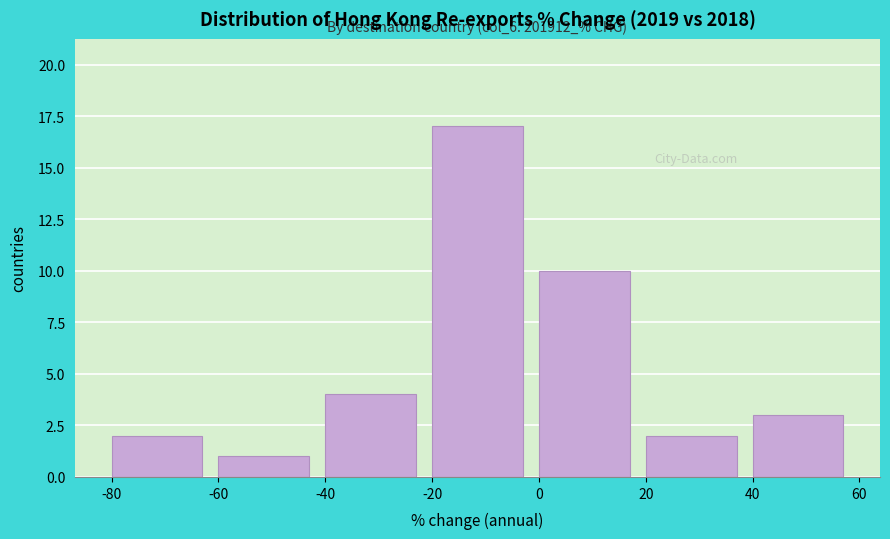

Over which range of the x-axis is the bar tallest?

-20 to 0